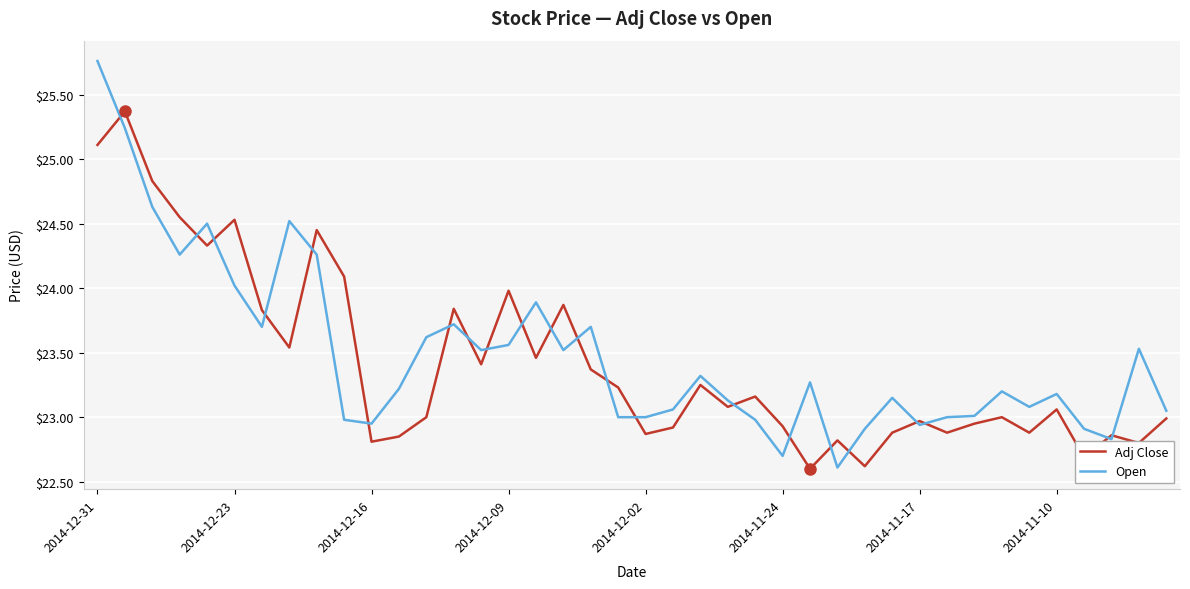

What is the sum of all Adj Close values?

936.7